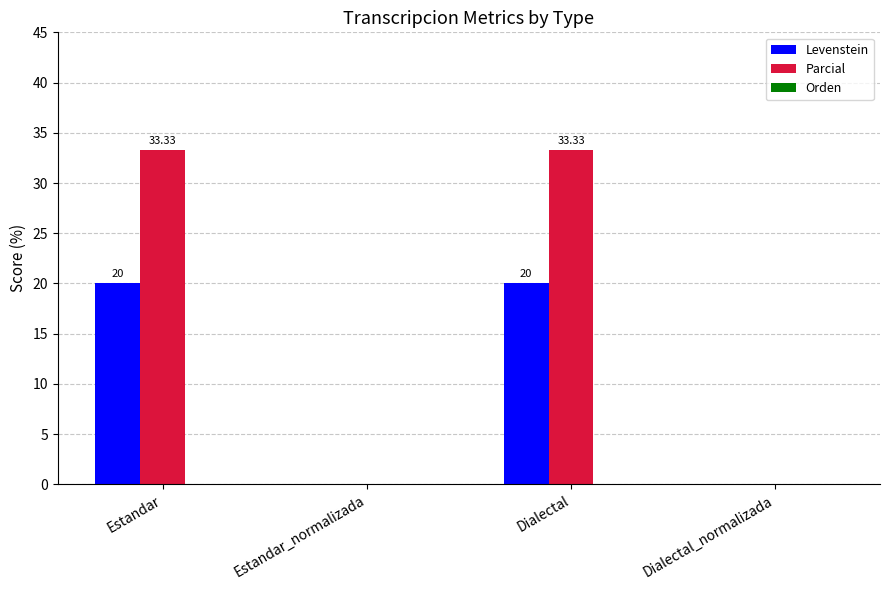

Which series has the largest total across all categories?

Parcial